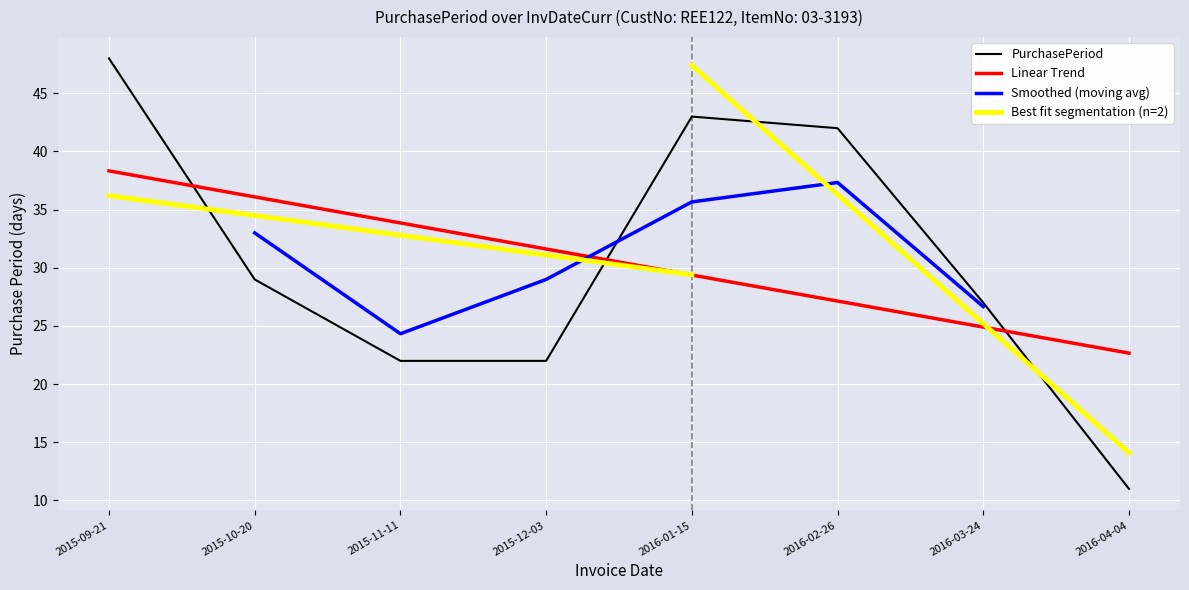

Does the chart display data point markers on the line(s)?

No